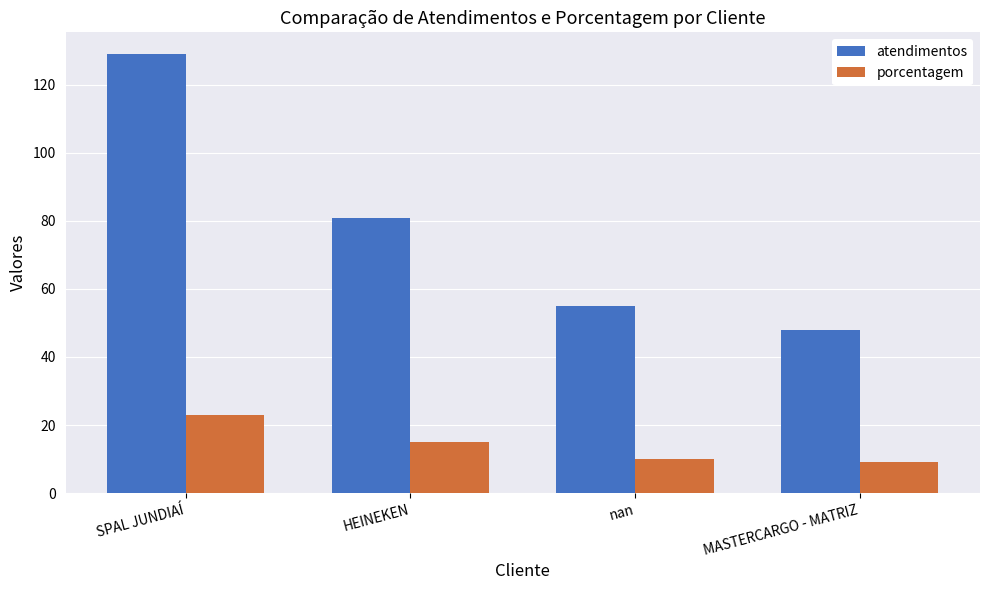

Between SPAL JUNDIAÍ and MASTERCARGO - MATRIZ, which series saw the biggest shift?

atendimentos